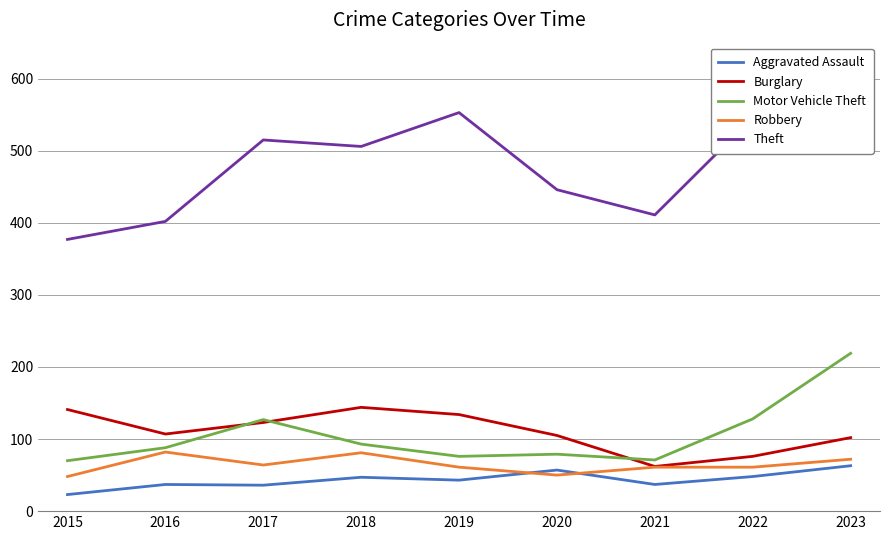

Which series has the widest spread of values?

Theft